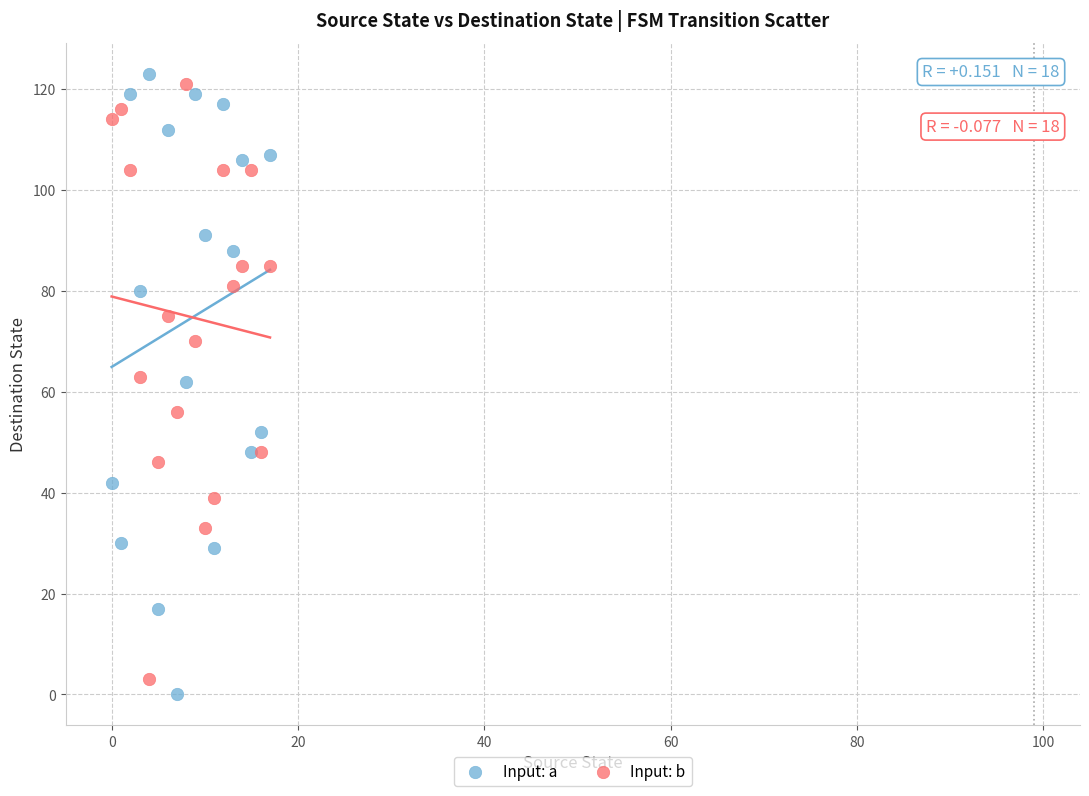

Which series contains the highest Y value?

Input: a